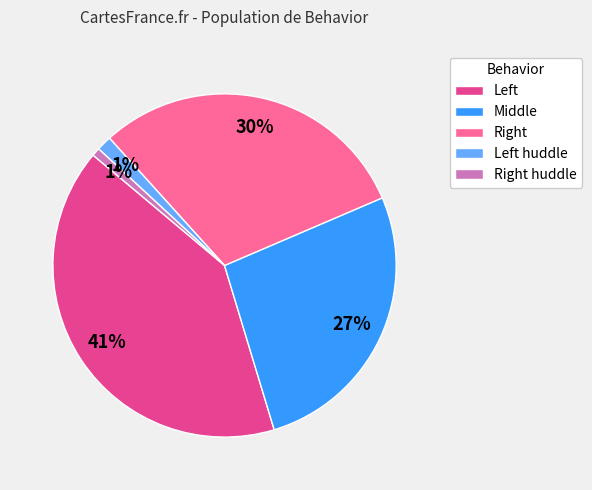

Which slice is the largest?

Left